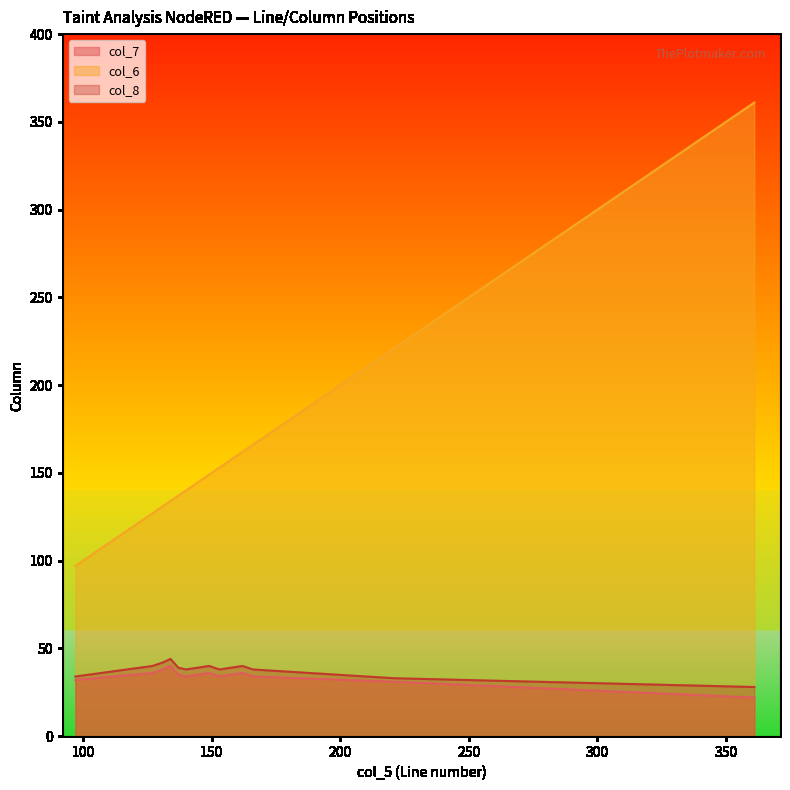

At which category is the sum across all series the highest?

361